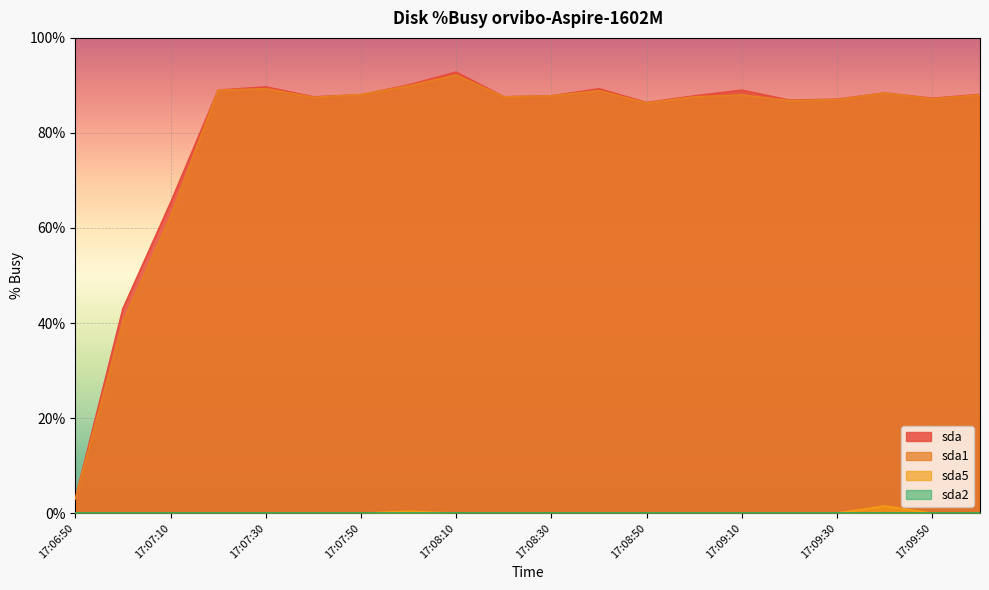

What is the label of the 9th point from the left?

17:08:10